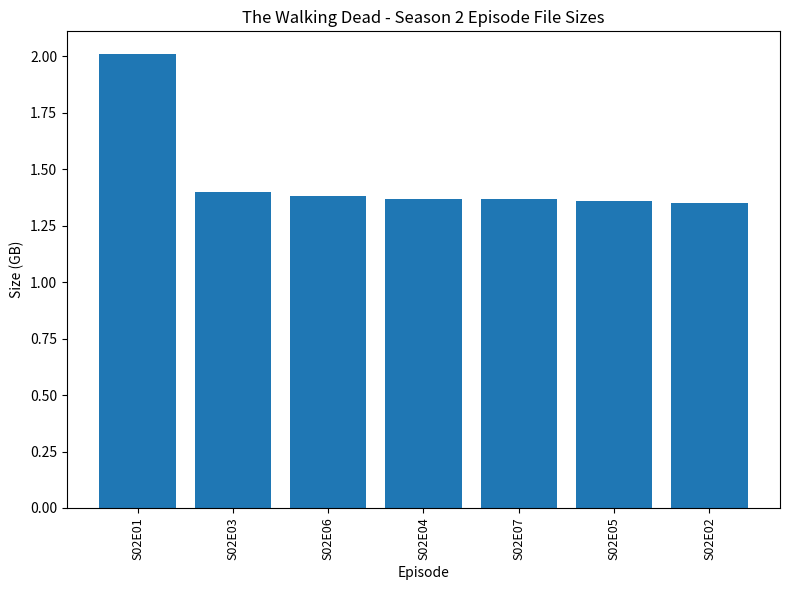

The chart shows a value of 2.0 at S02E01. True or false?

True